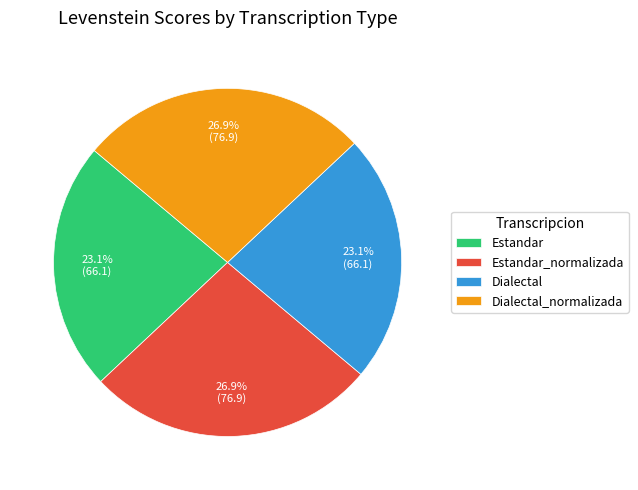

To the nearest percent, what is the difference between the Estandar_normalizada and Estandar slice percentages?

4%